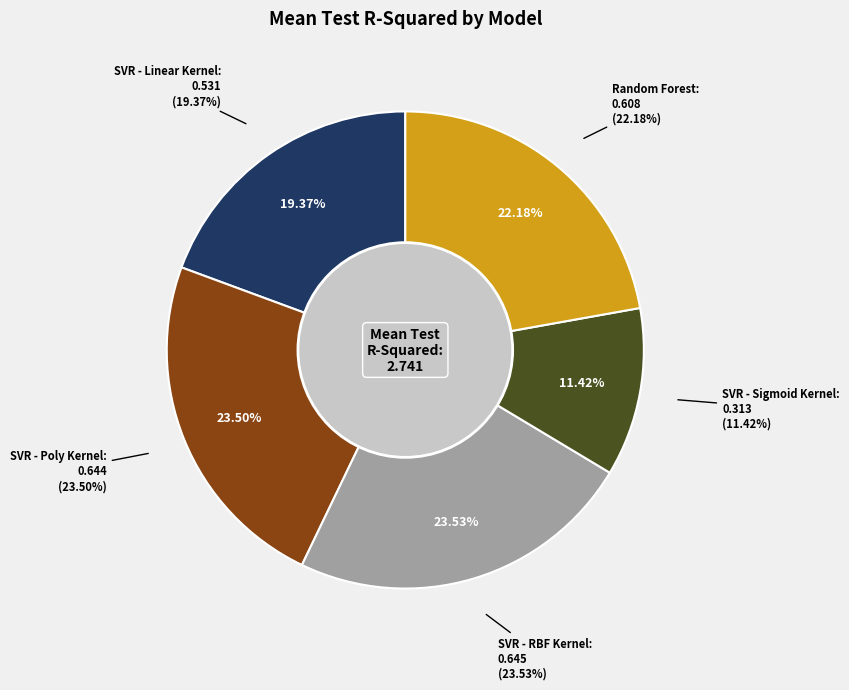

To the nearest percent, what percentage of the pie is SVR - Sigmoid Kernel?

11%